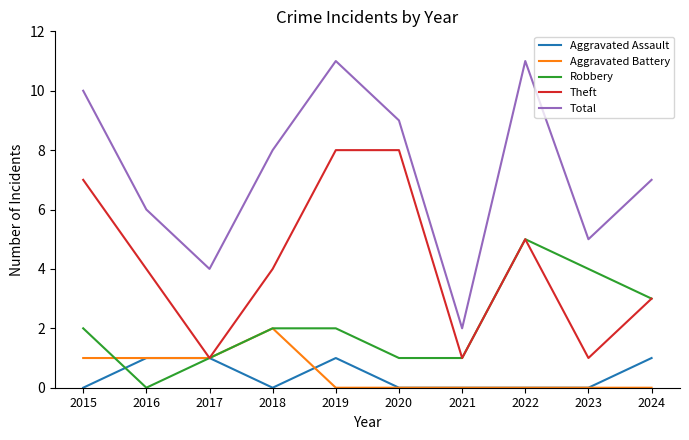

Is the value of Robbery at 2021 greater than the value of Aggravated Battery at 2022?

Yes